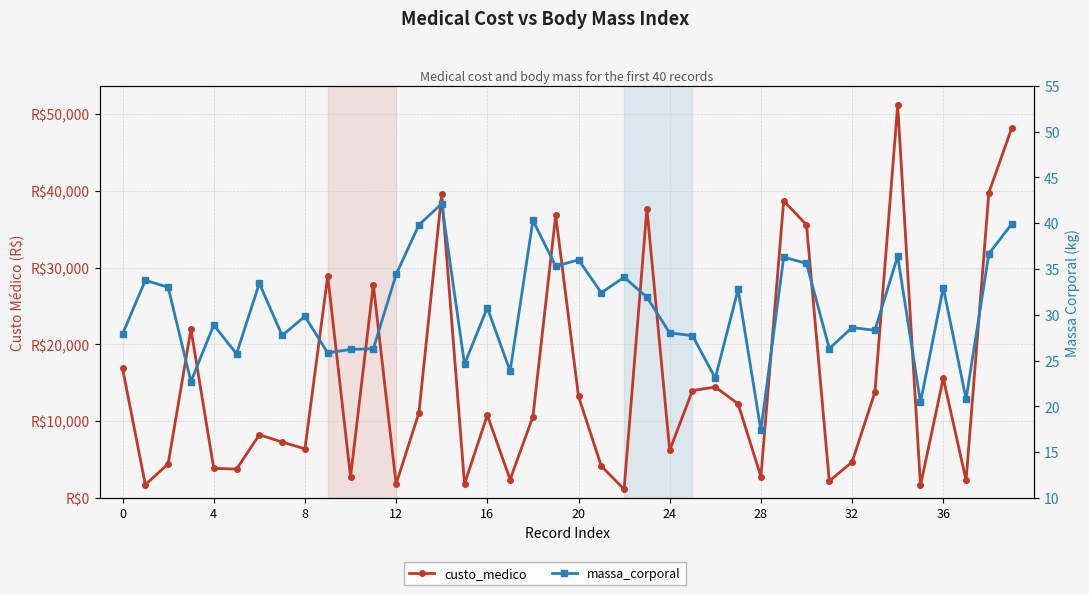

True or false: massa_corporal and custo_medico intersect in this chart.

False